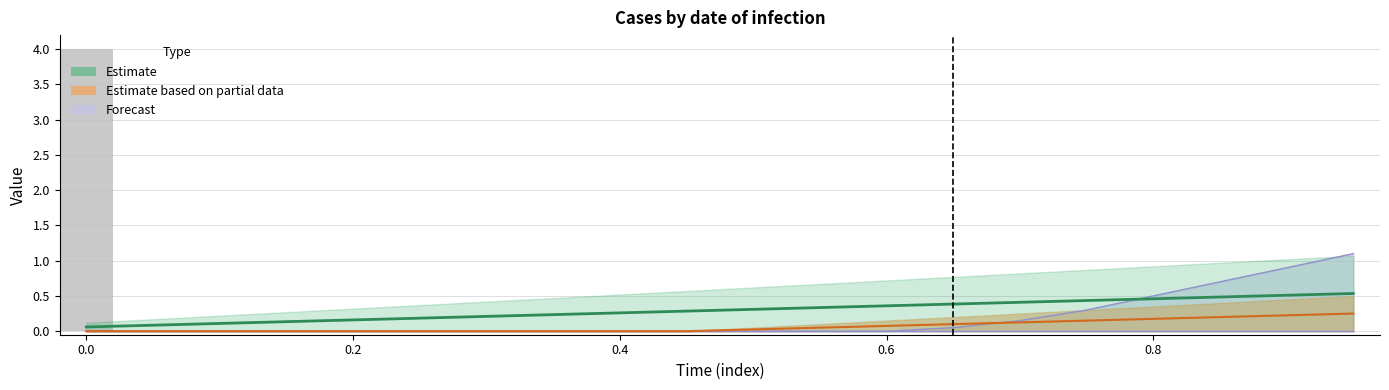

What is the sum of all values?

4